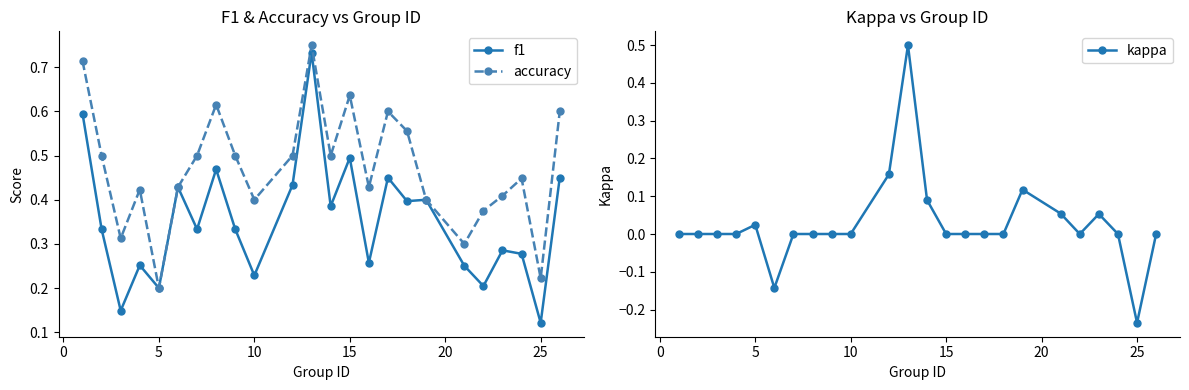

At which label is f1 closest to 0?

25